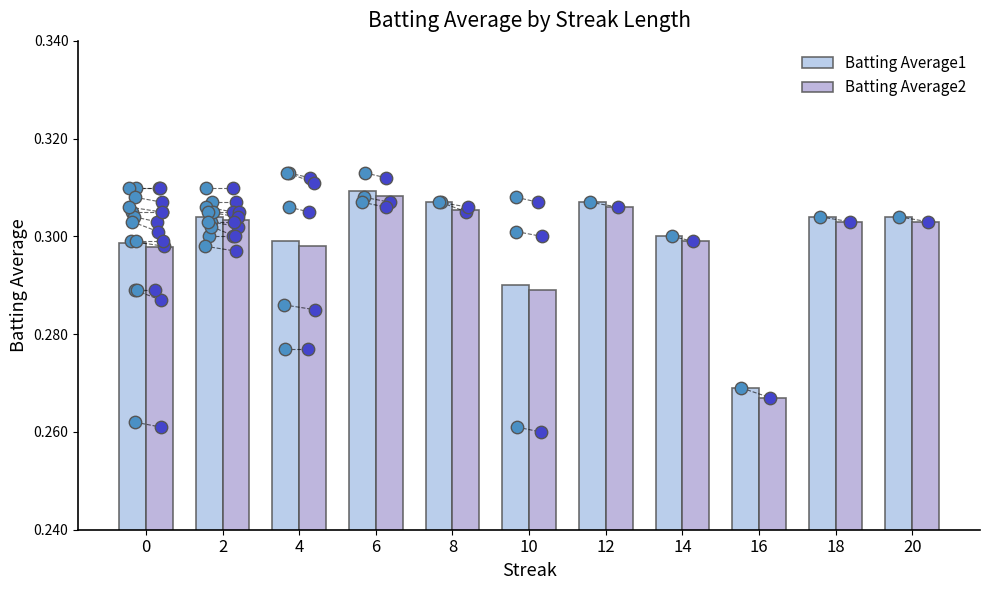

Is the value of Batting Average2 at 20 greater than the value of Batting Average1 at 14?

Yes